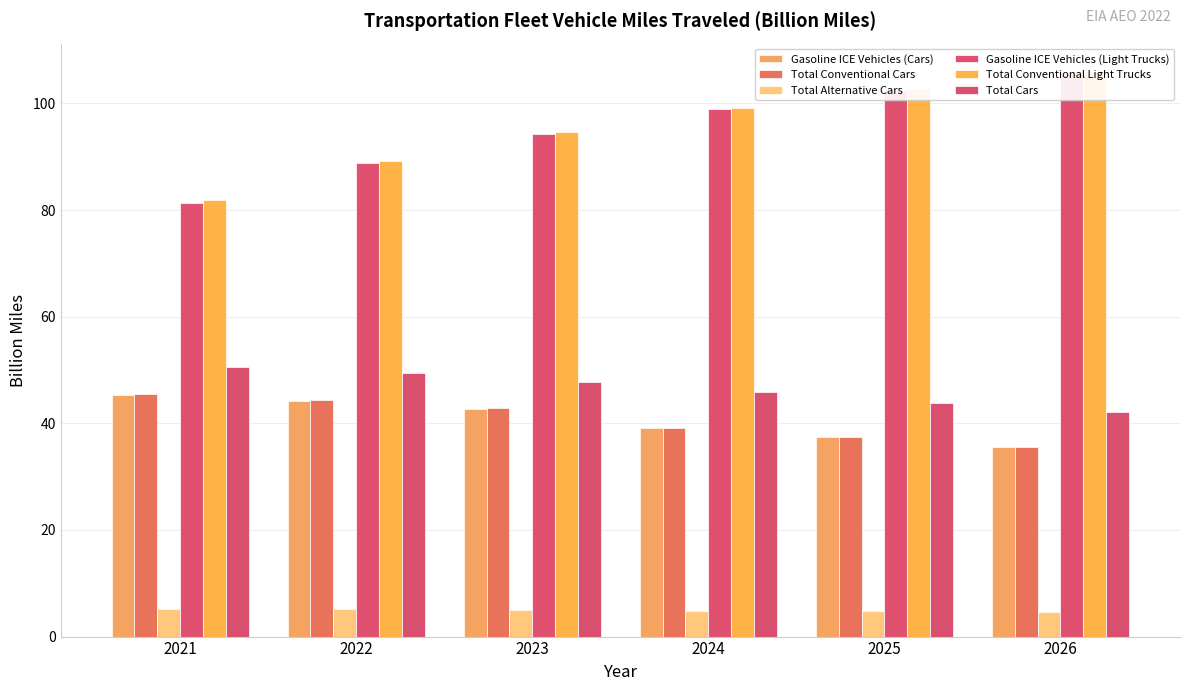

Are the bars horizontal?

No